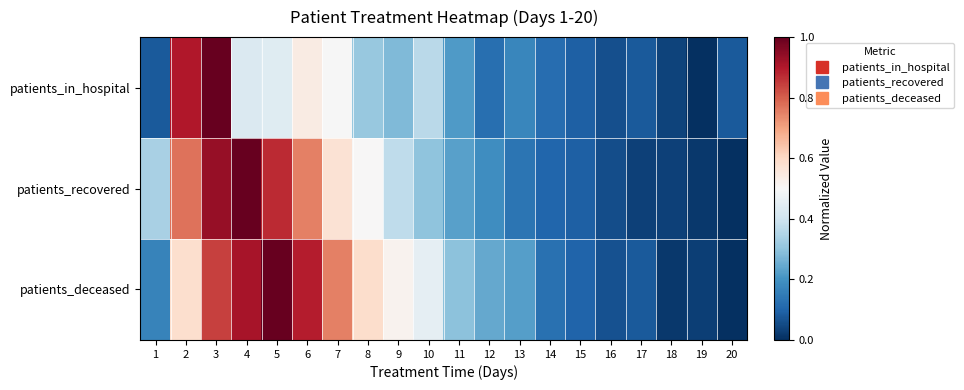

Reading left to right, extract all data points from this chart.

patients_in_hospital: 1=0.1	2=0.9	3=1.0	4=0.4	5=0.4	6=0.5	7=0.5	8=0.3	9=0.3	10=0.4	11=0.2	12=0.1	13=0.2	14=0.1	15=0.1	16=0.1	17=0.1	18=0.0	19=0.0	20=0.1
patients_recovered: 1=0.3	2=0.8	3=0.9	4=1.0	5=0.9	6=0.8	7=0.6	8=0.5	9=0.4	10=0.3	11=0.2	12=0.2	13=0.1	14=0.1	15=0.1	16=0.1	17=0.0	18=0.0	19=0.0	20=0.0
patients_deceased: 1=0.2	2=0.6	3=0.8	4=0.9	5=1.0	6=0.9	7=0.8	8=0.6	9=0.5	10=0.5	11=0.3	12=0.2	13=0.2	14=0.1	15=0.1	16=0.1	17=0.1	18=0.0	19=0.0	20=0.0